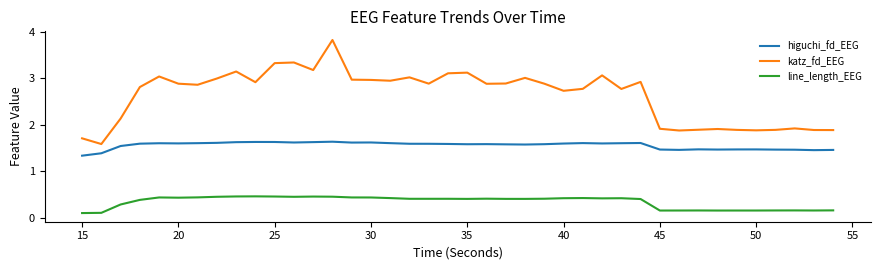

At how many categories does at least one series exceed 1?

40